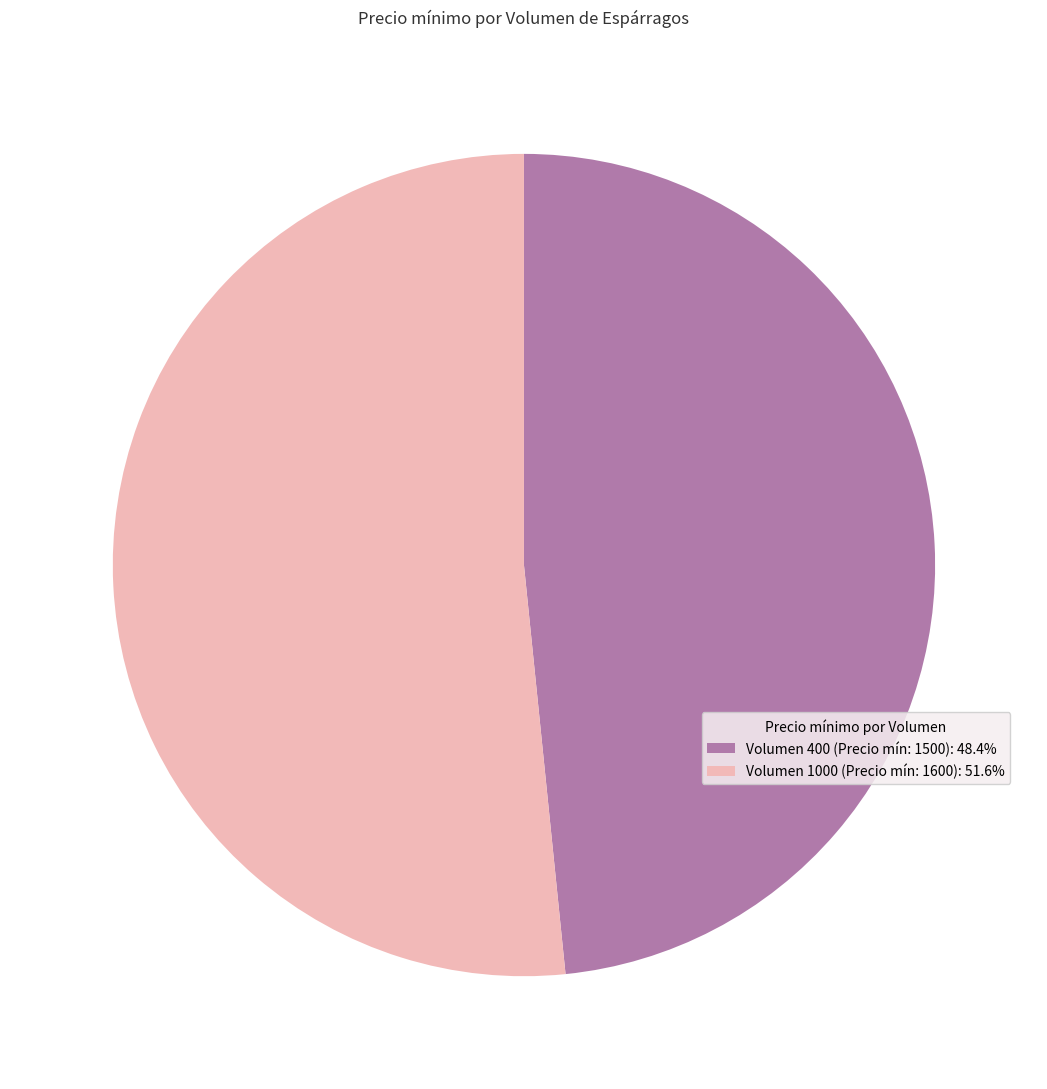

Does Volumen 1000 (Precio mín: 1600): 51.6% account for over 50% of the chart?

Yes